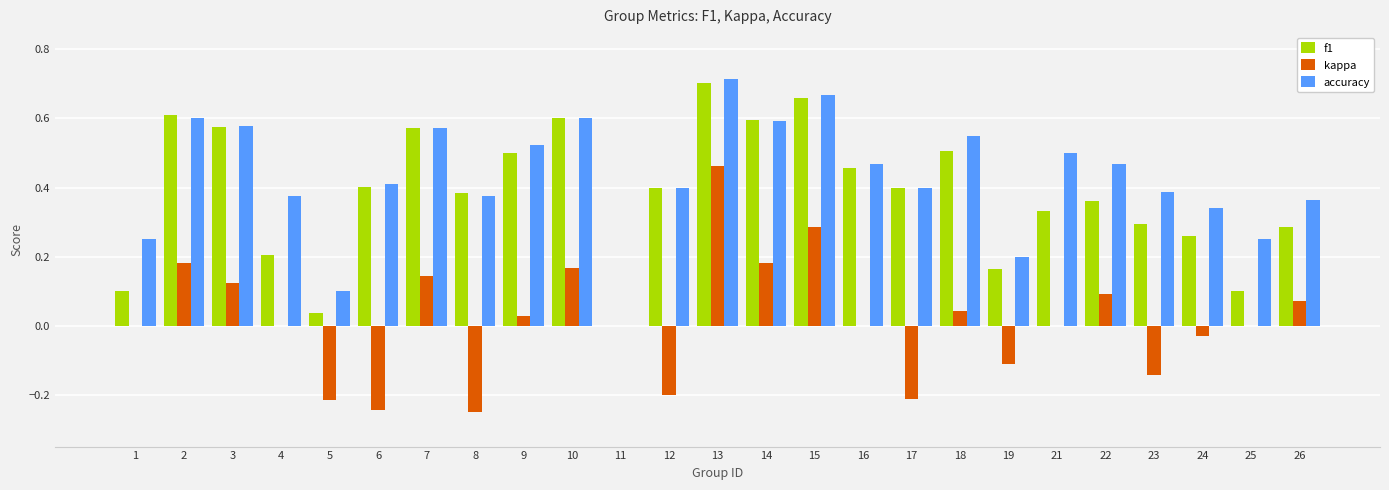

Which series changed the most between 11 and 15?

accuracy